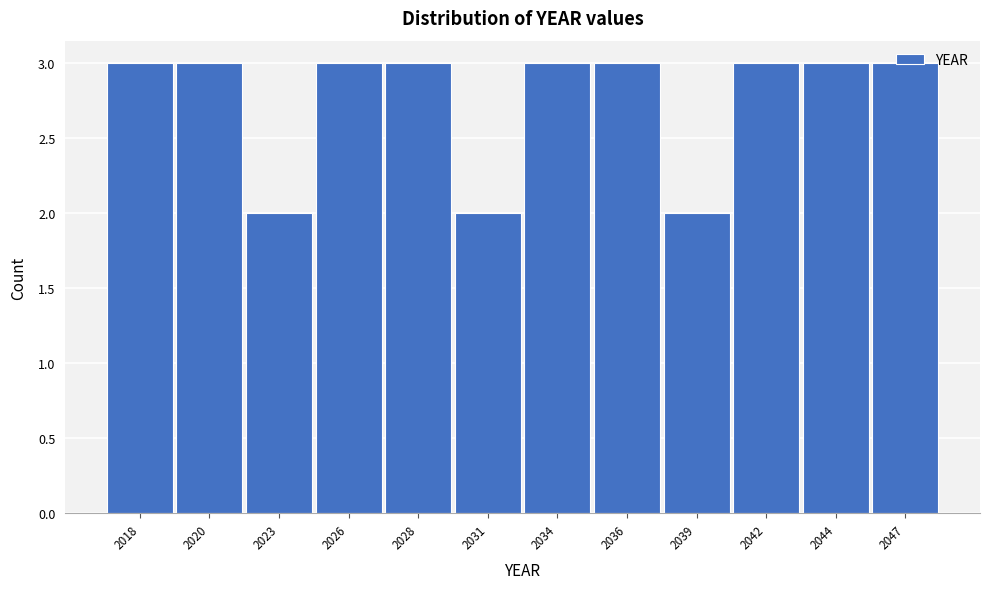

What is the value of the 12th bar from the left?

3